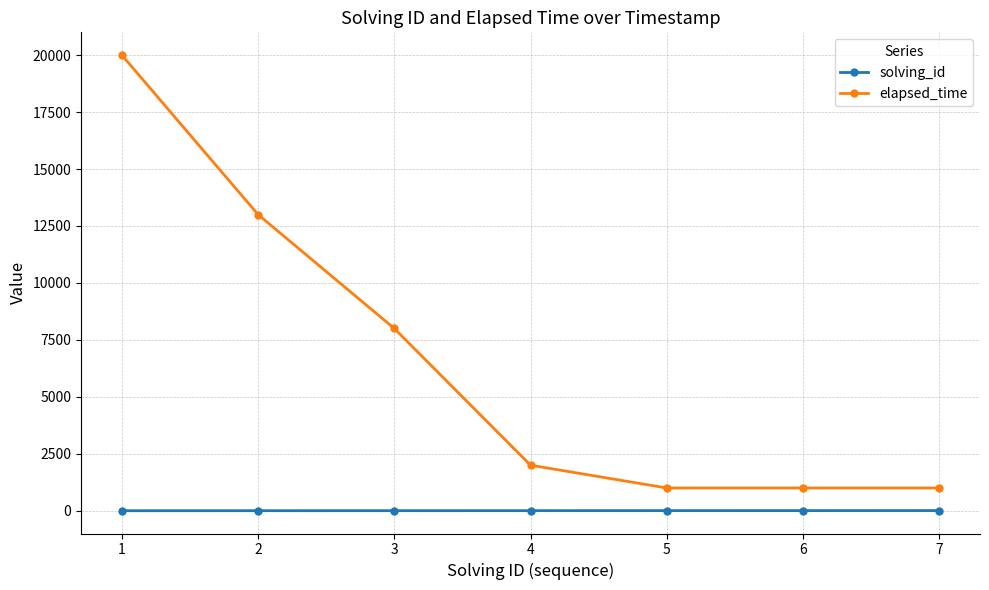

True or false: elapsed_time and solving_id intersect in this chart.

False